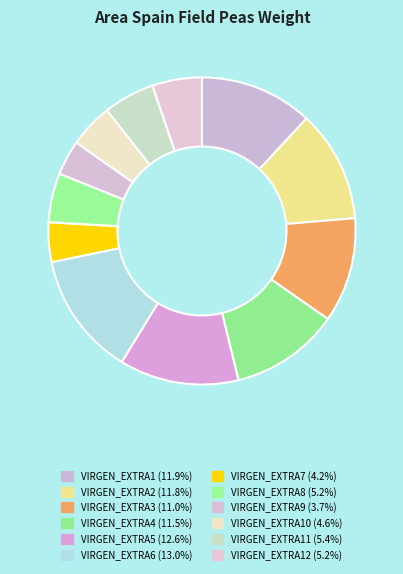

How many segments does this pie chart have?

12